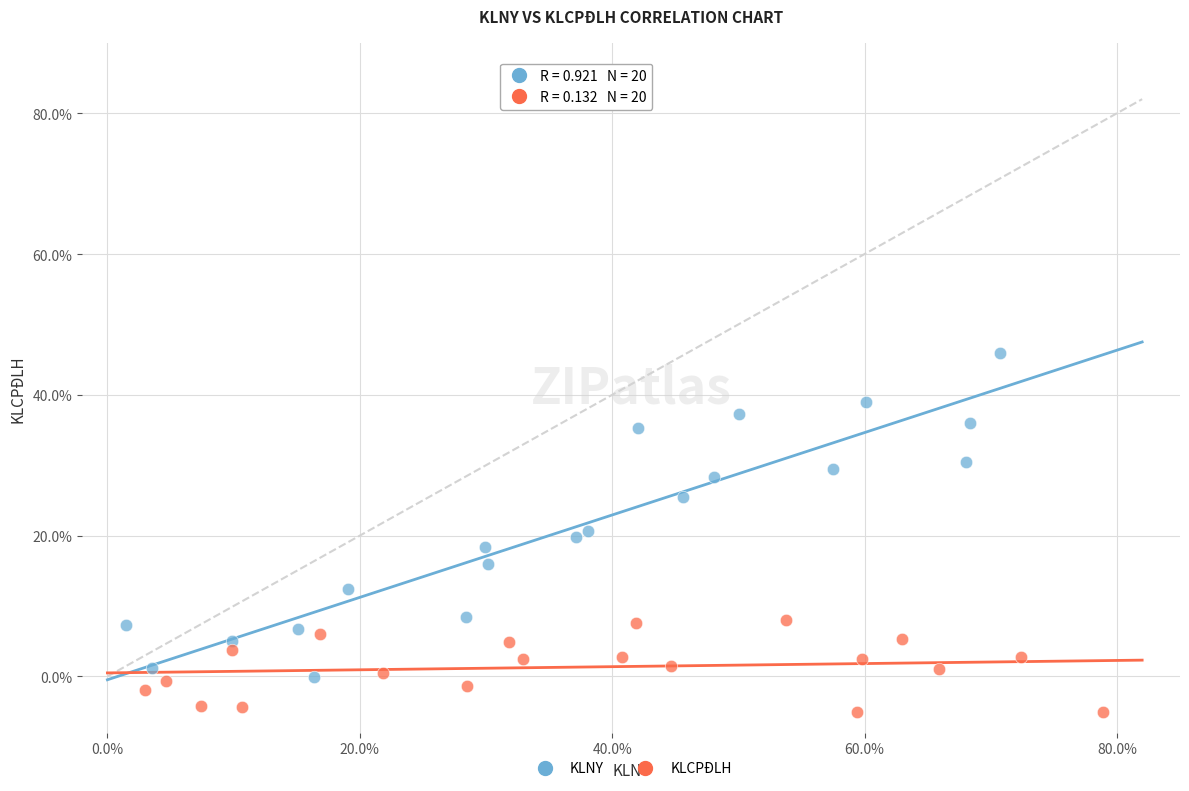

What are all the series names shown in the legend?

KLNY, KLCPĐLH